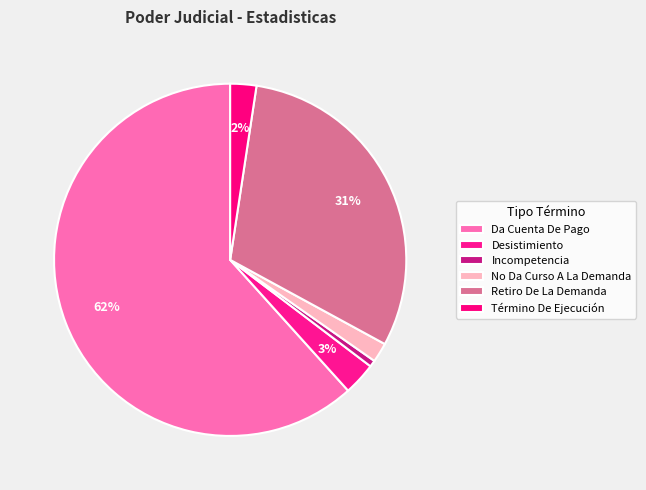

Is the sum of Desistimiento and Da Cuenta De Pago greater than half?

Yes